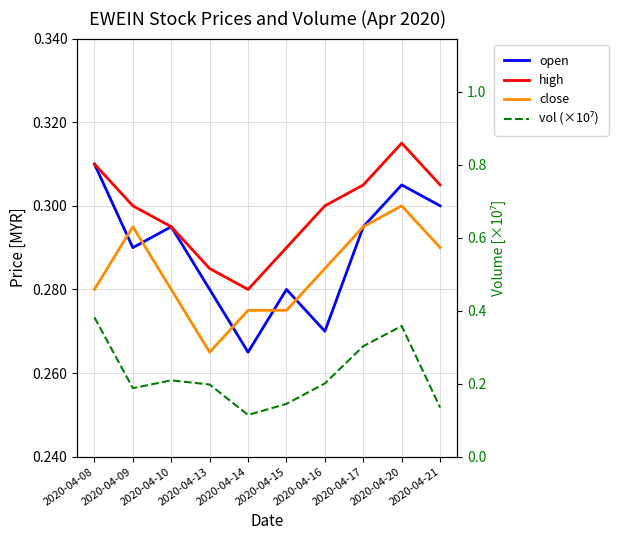

True or false: open has a value of 0.3 at 2020-04-09.

True